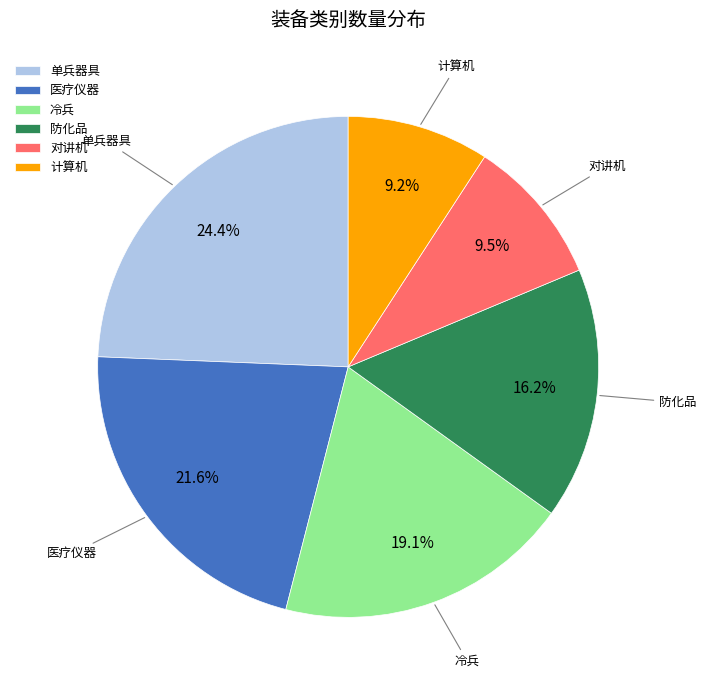

True or false: 单兵器具 accounts for 19% of the total.

False